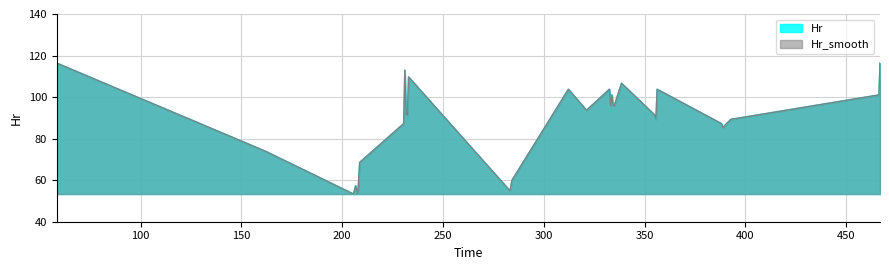

What position from the left is 208.639542102814?

6